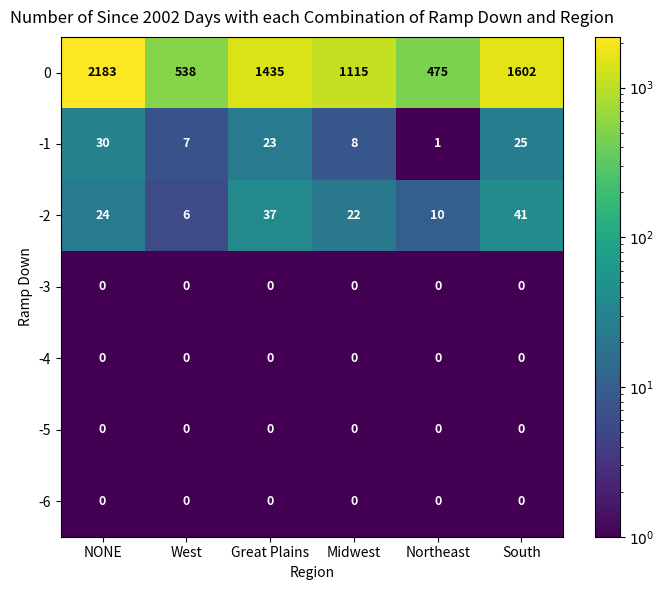

True or false: -2 has a value of 11 at Midwest.

False